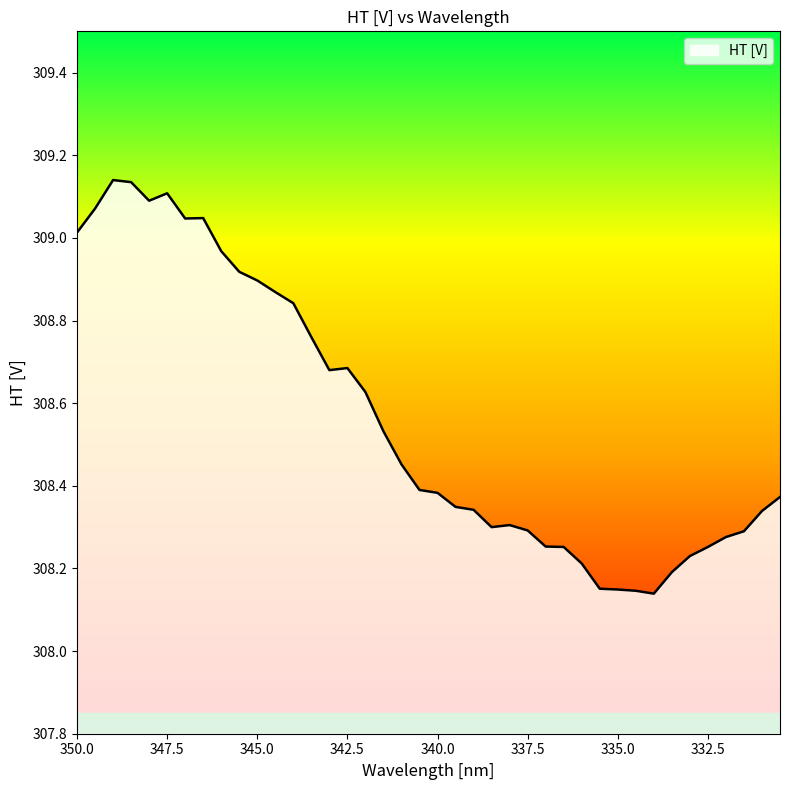

List the labels in order of value, largest first.

349, 348.5, 347.5, 348, 349.5, 346.5, 347, 350, 346, 345.5, 345, 344.5, 344, 343.5, 342.5, 343, 342, 341.5, 341, 340.5, 340, 330.5, 339.5, 339, 331, 338, 338.5, 337.5, 331.5, 332, 337, 336.5, 332.5, 333, 336, 333.5, 335.5, 335, 334.5, 334